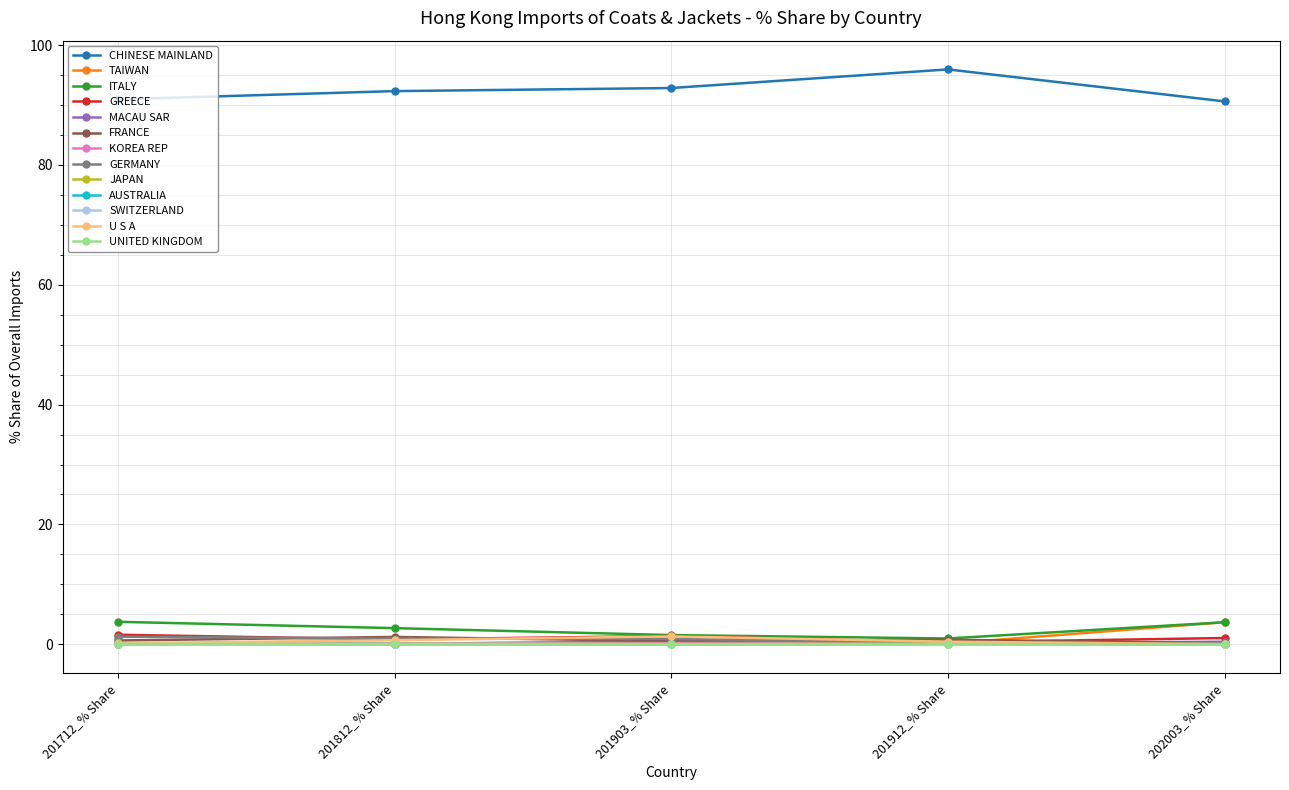

True or false: TAIWAN has a value of 0.5 at 201903_% Share.

True